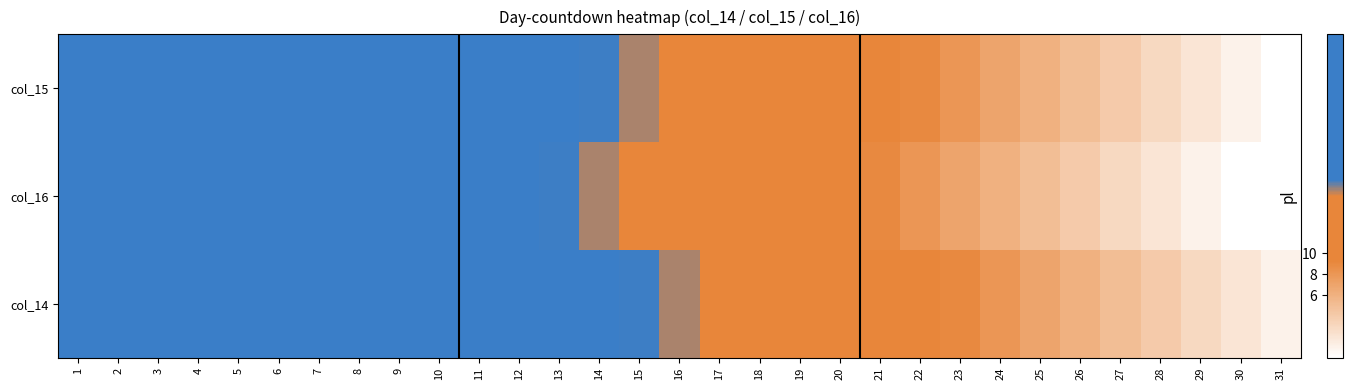

How many series are shown in this chart?

3